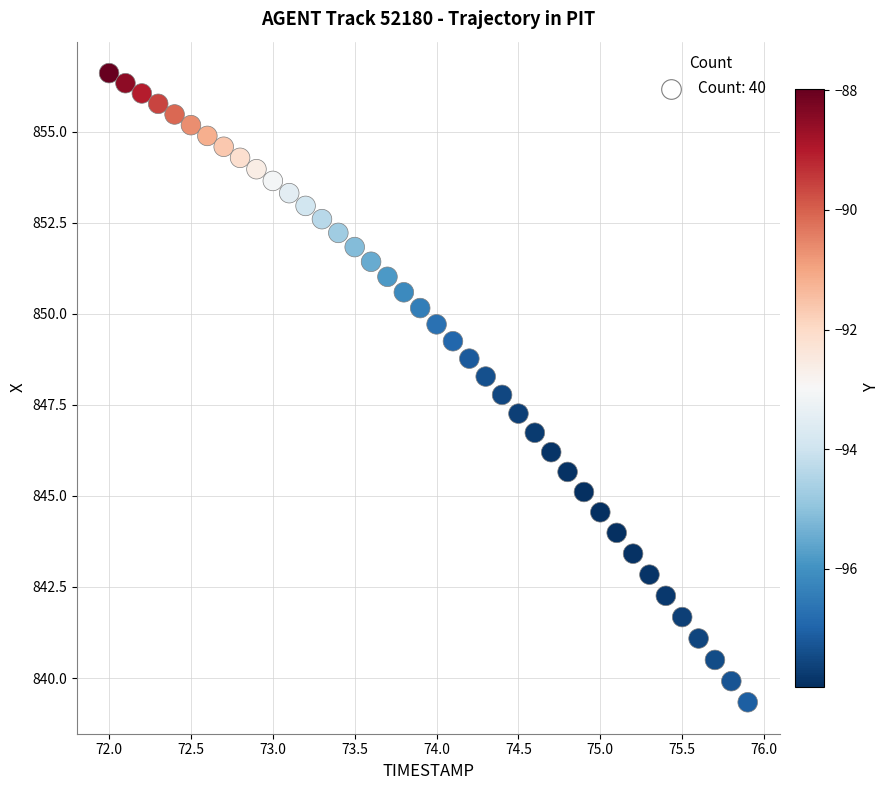

What is the range of Y values (max minus min)?

17.3